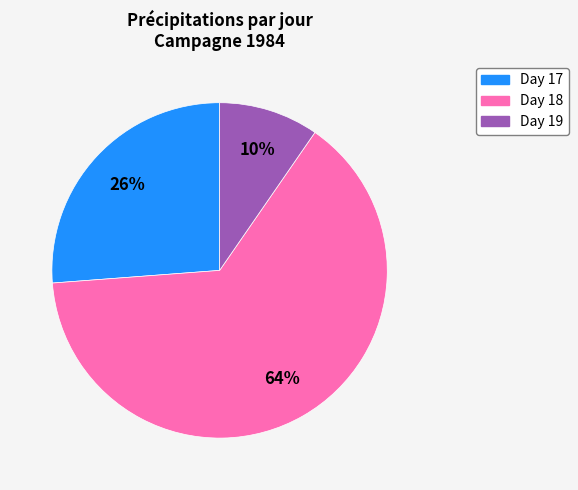

Is there any slice that represents more than half of the pie?

Yes